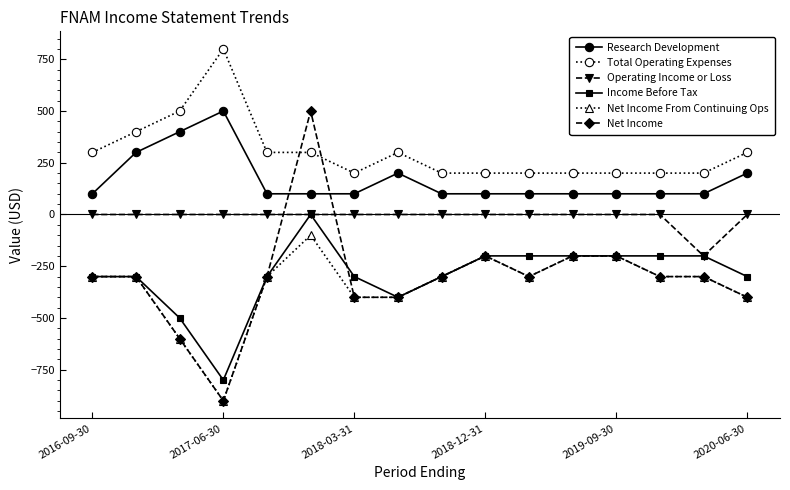

At how many categories does at least one series exceed 39?

16